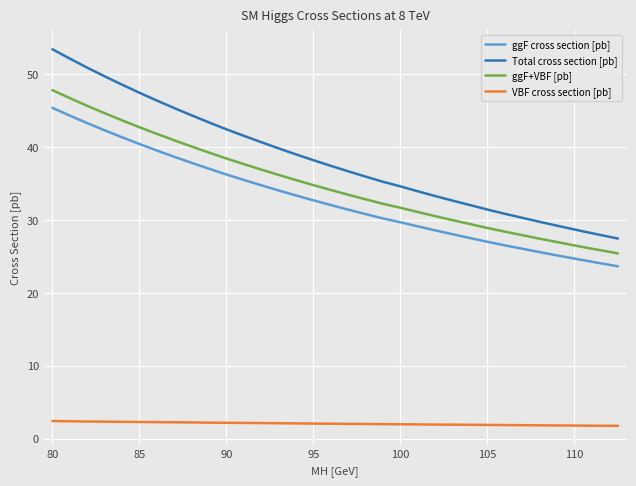

What is the smallest value displayed?

1.8